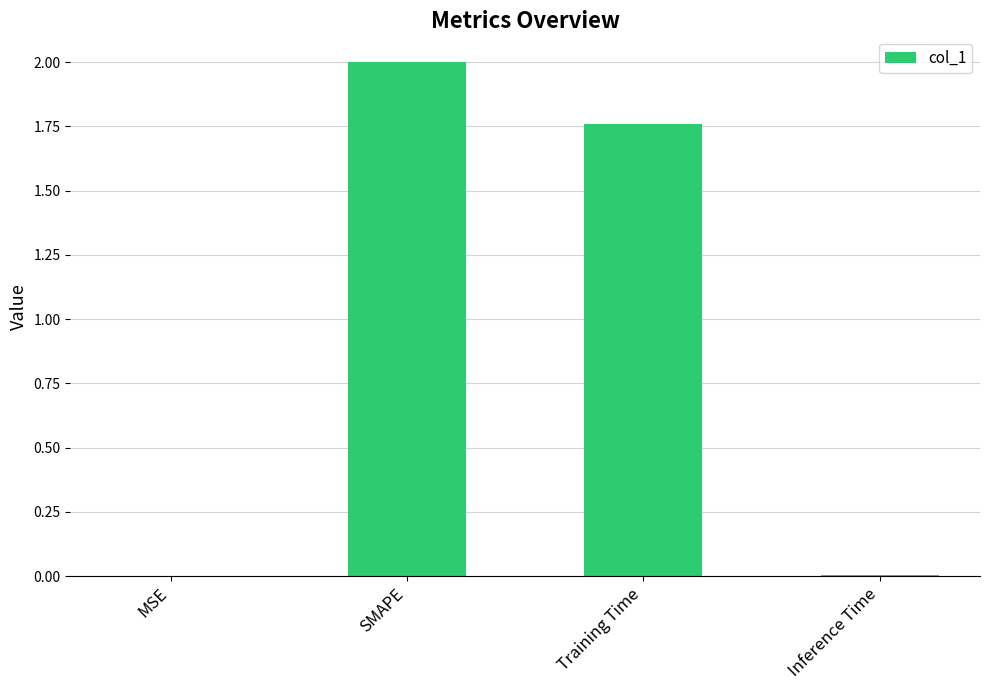

Is it true that the value at SMAPE is 2.0?

True